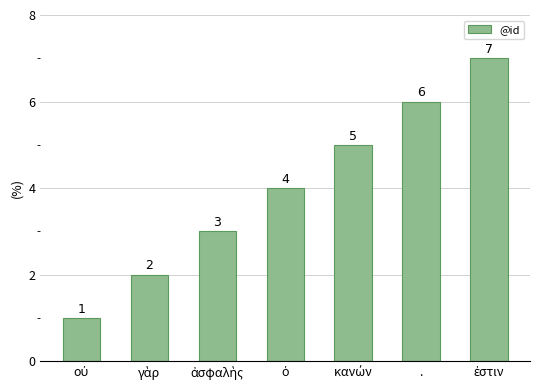

How many data points does each series have?

7